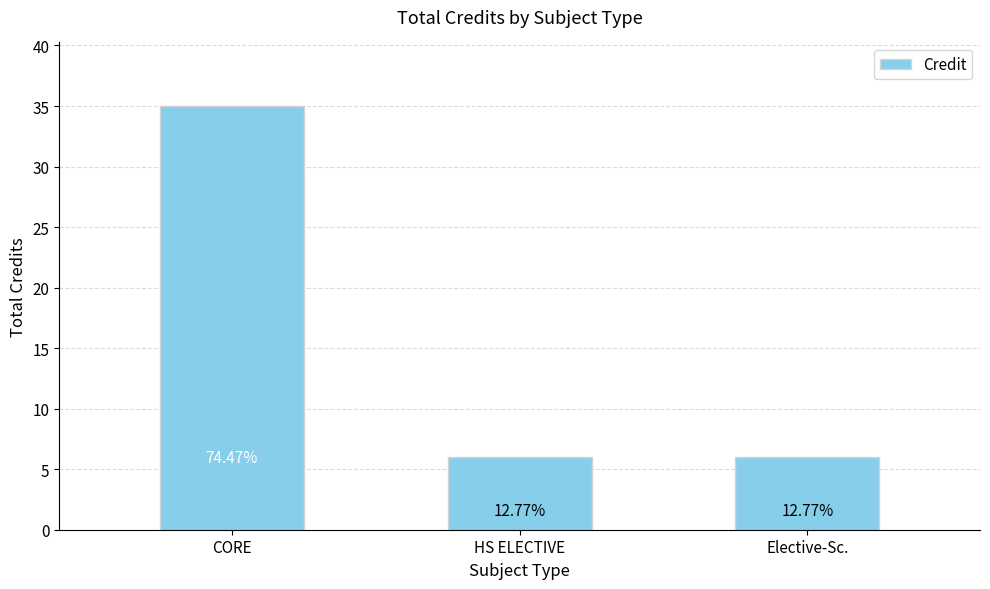

Rank the categories by value from highest to lowest.

CORE, HS ELECTIVE, Elective-Sc.